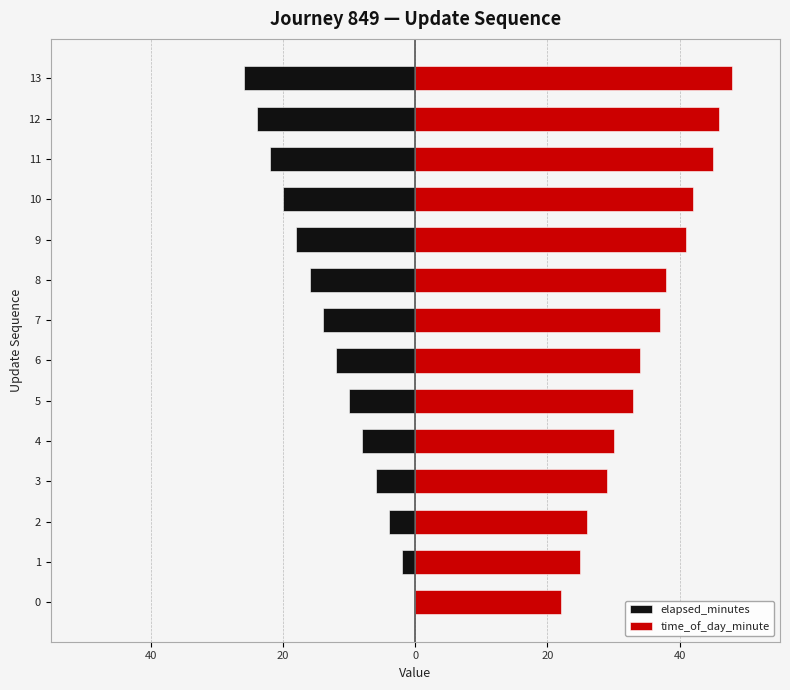

How many bars are there in total?

28